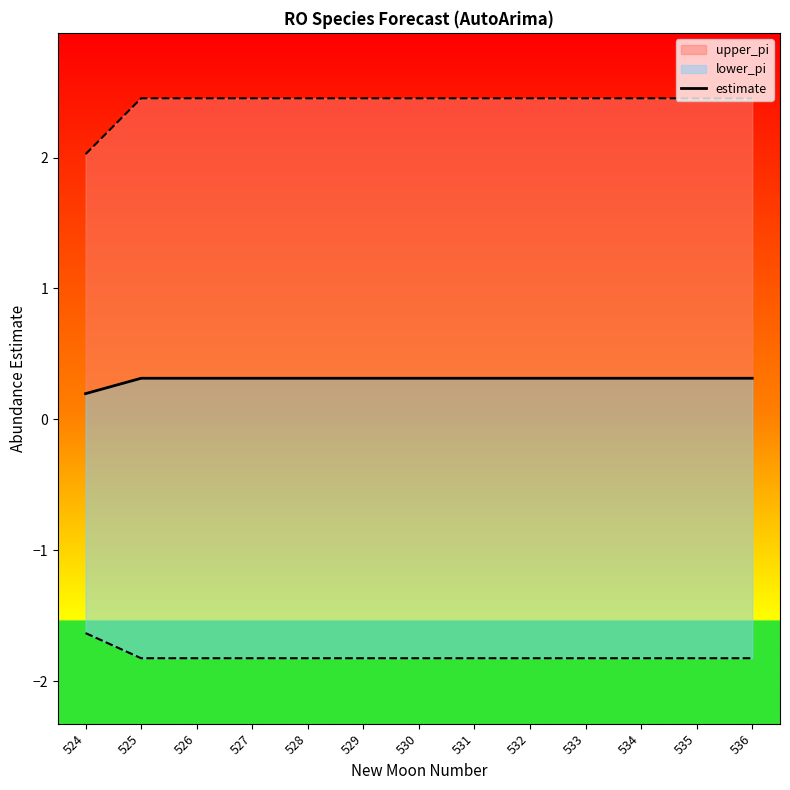

Does the chart display data point markers on the line(s)?

No